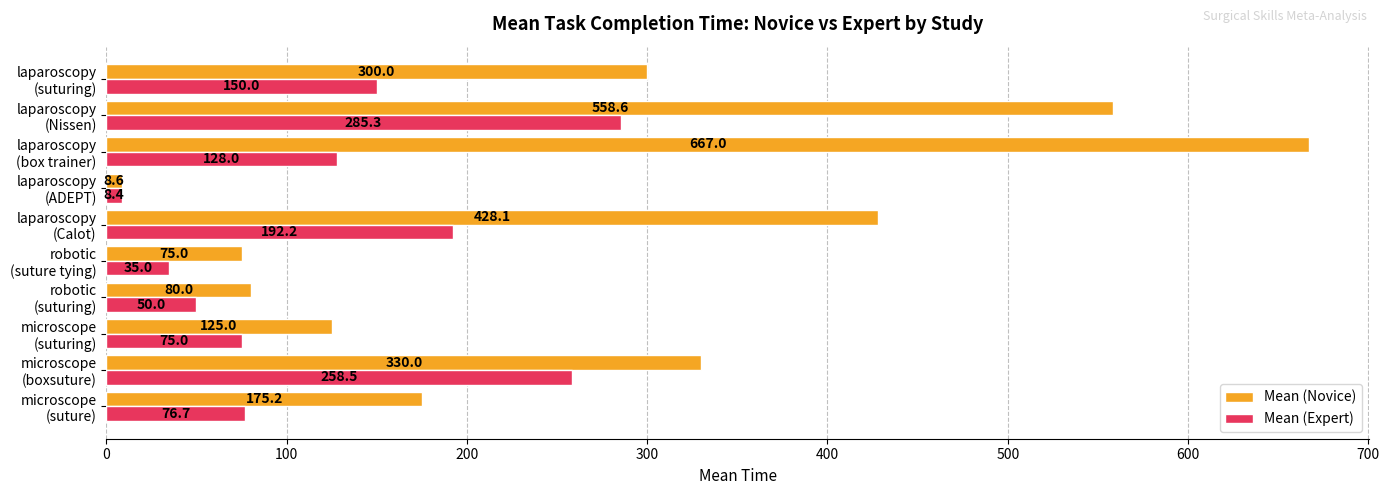

How many categories are shown in the chart?

10